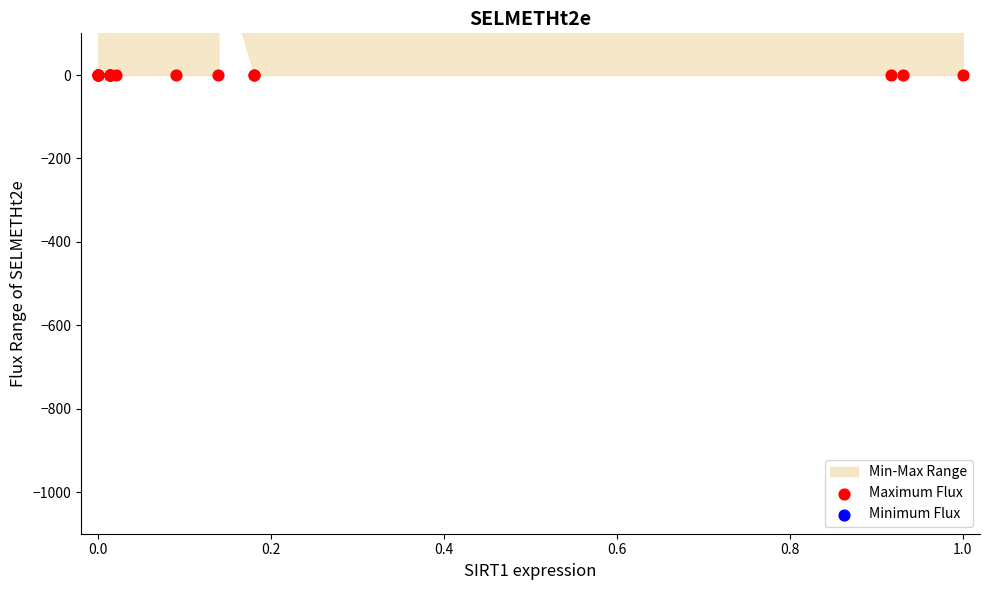

Is the value of Maximum Flux at 16 greater than the value of Minimum Flux at 14?

No